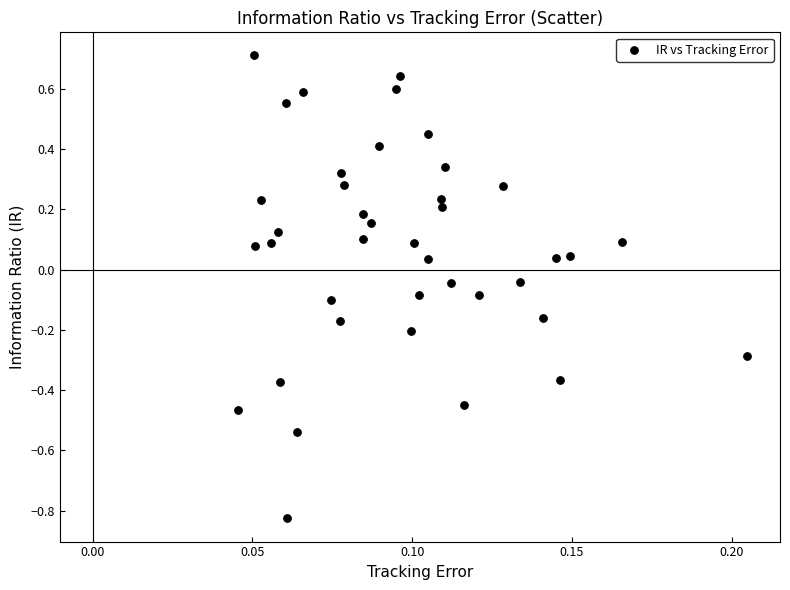

What is the range of Y values (max minus min)?

1.5